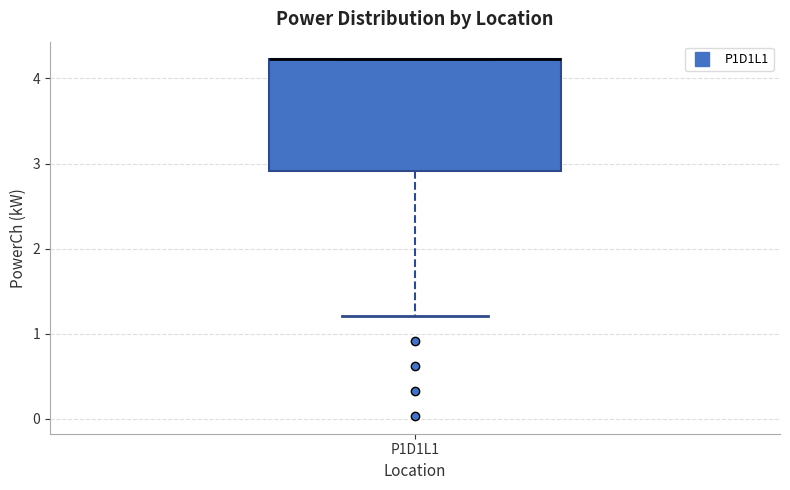

Read this box plot against the y-axis: the position of the median line, the range covered by the box, and the ends of both whiskers. The values are not printed on the chart, so give them approximately, as read against the axis.

median 4.2 (drawn on the box's upper edge), box 2.9 to 4.2, whiskers 1.2 to 4.2